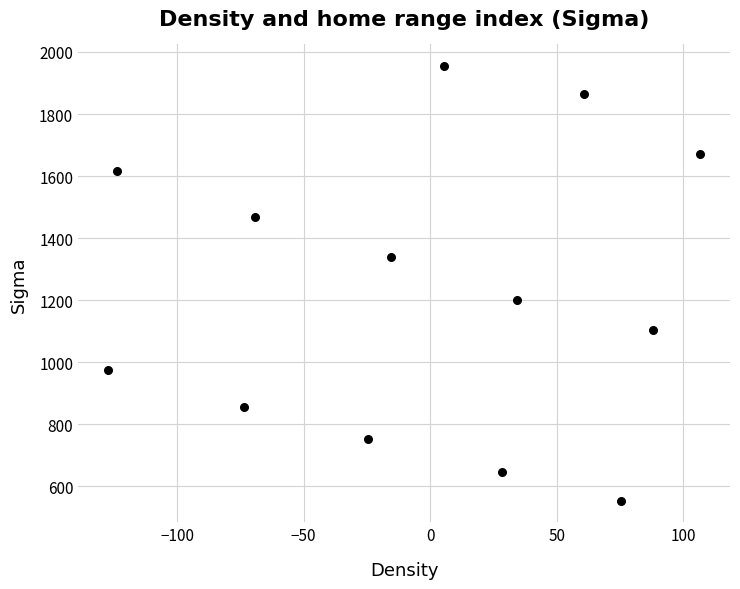

What Y value in the scatter plot is closest to 1254?

1201.6